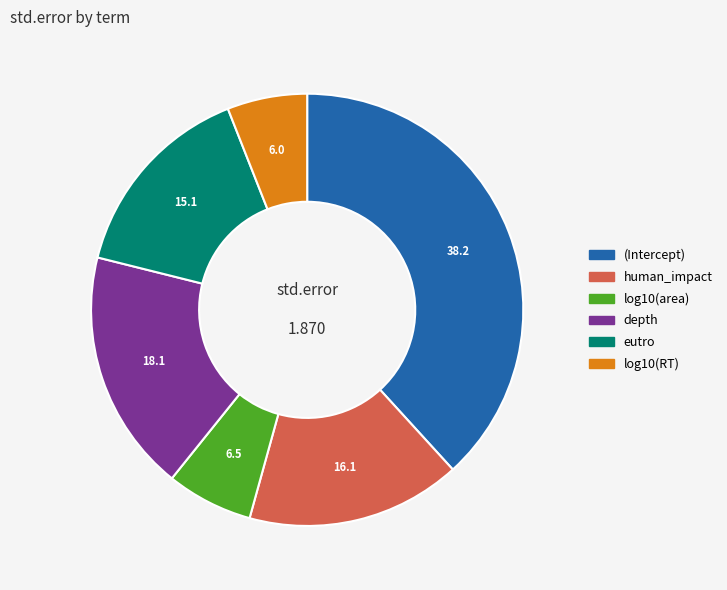

Count the number of slices in the pie.

6